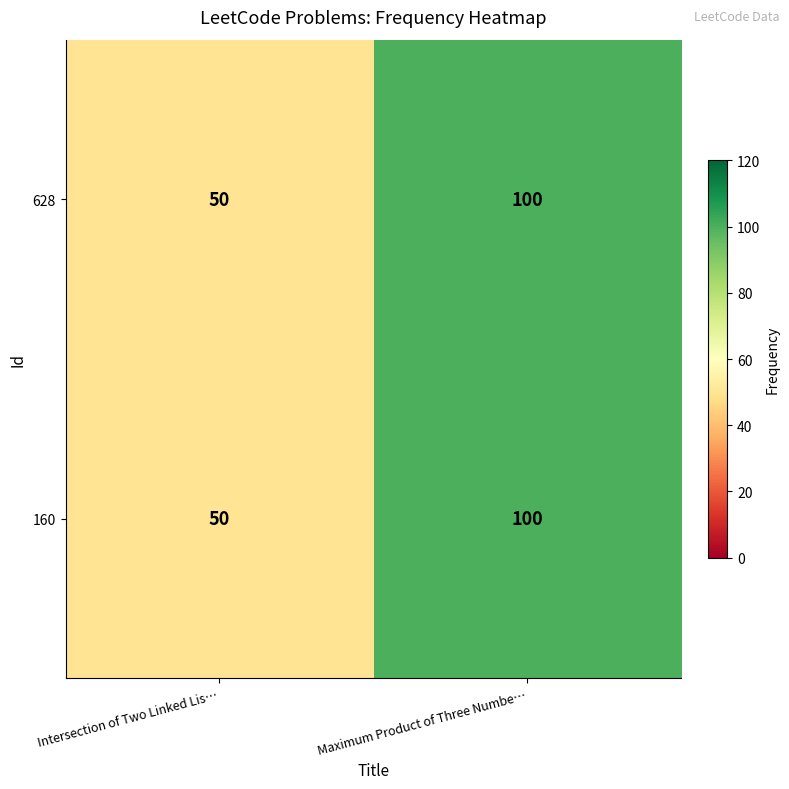

Where is 628 nearest to the value 75?

Intersection of Two Linked Lis…